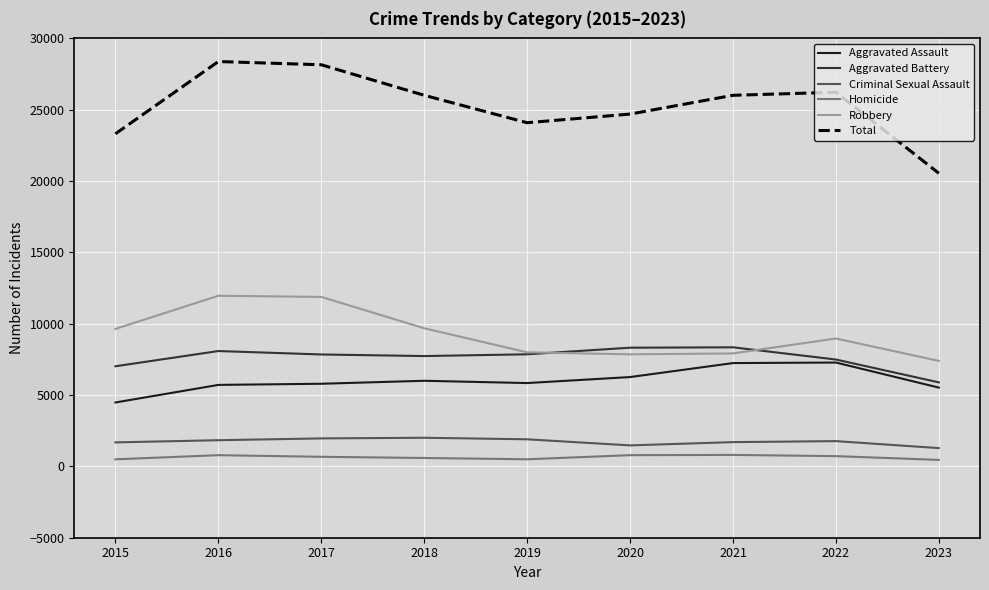

What is the average value of the Criminal Sexual Assault series?

1735